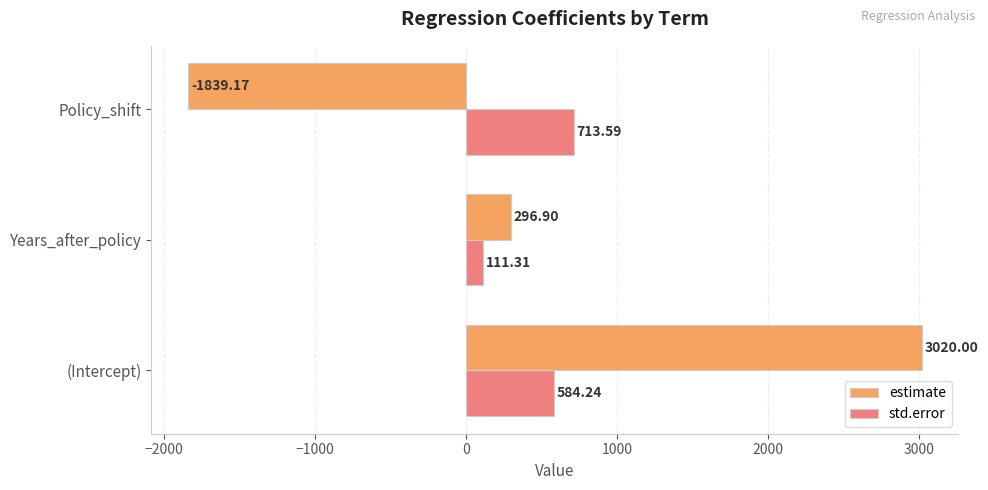

Rank the series by their maximum value, from highest to lowest.

estimate, std.error